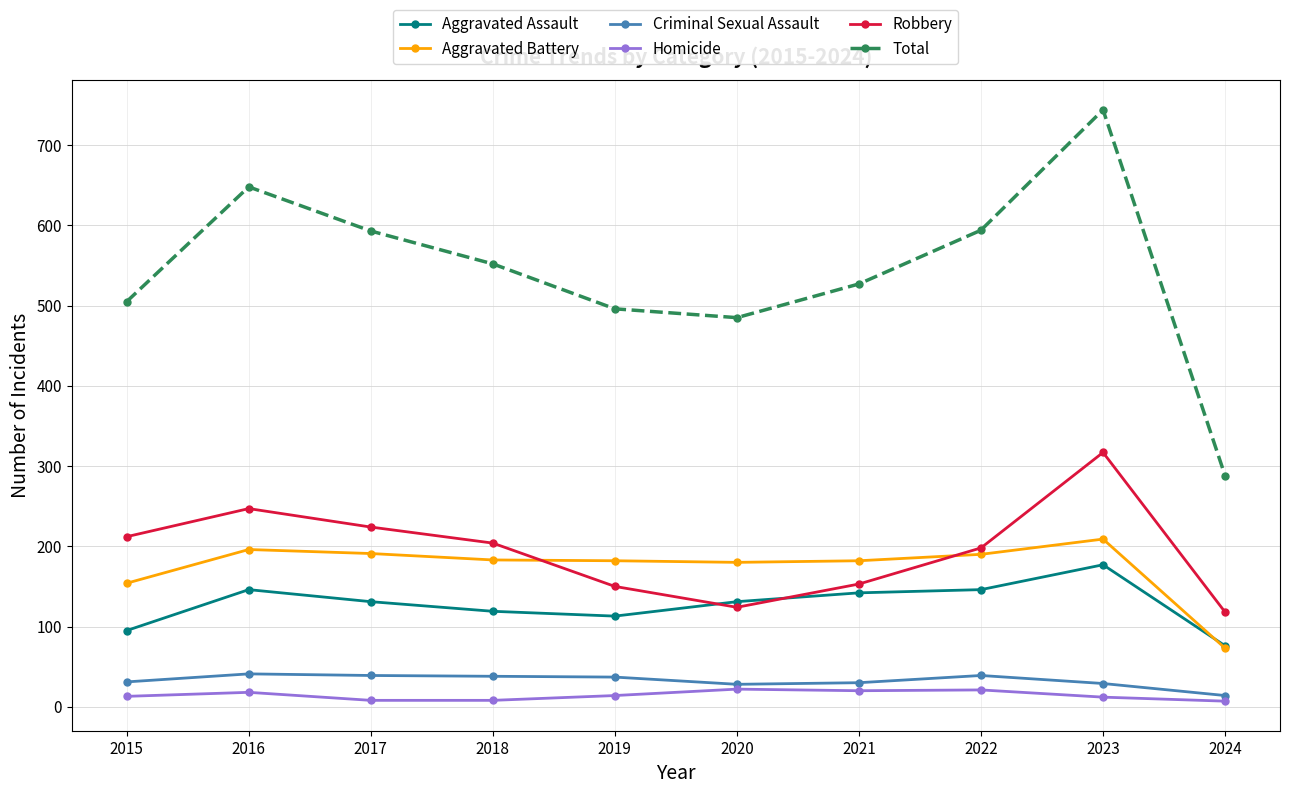

What is the total value across all series at 2016?

1296